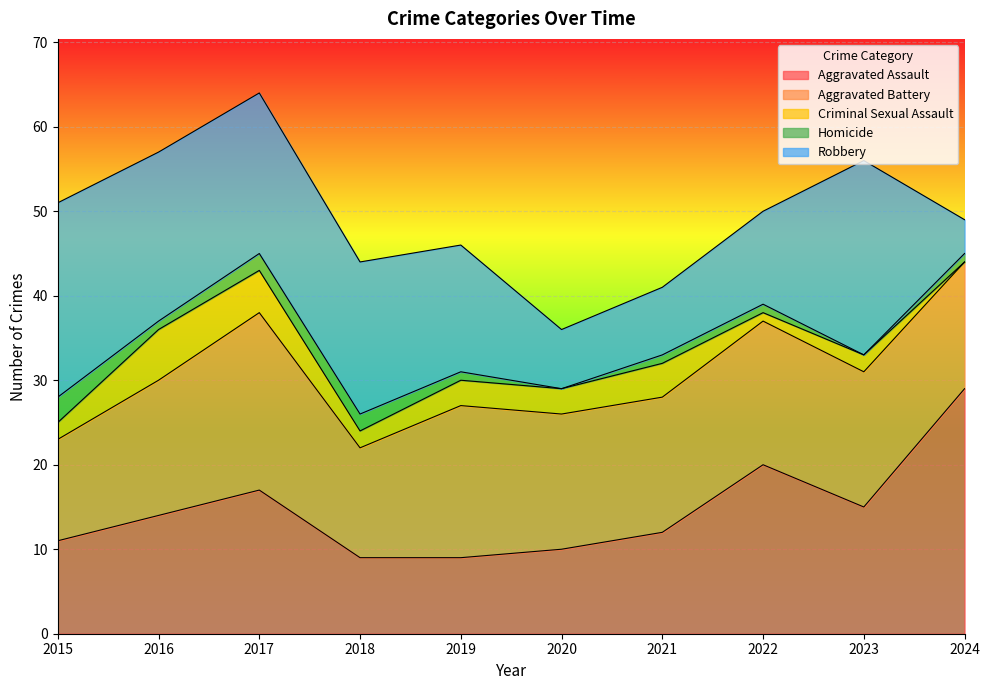

What is the value of the Homicide point at the 10th from the left?

1